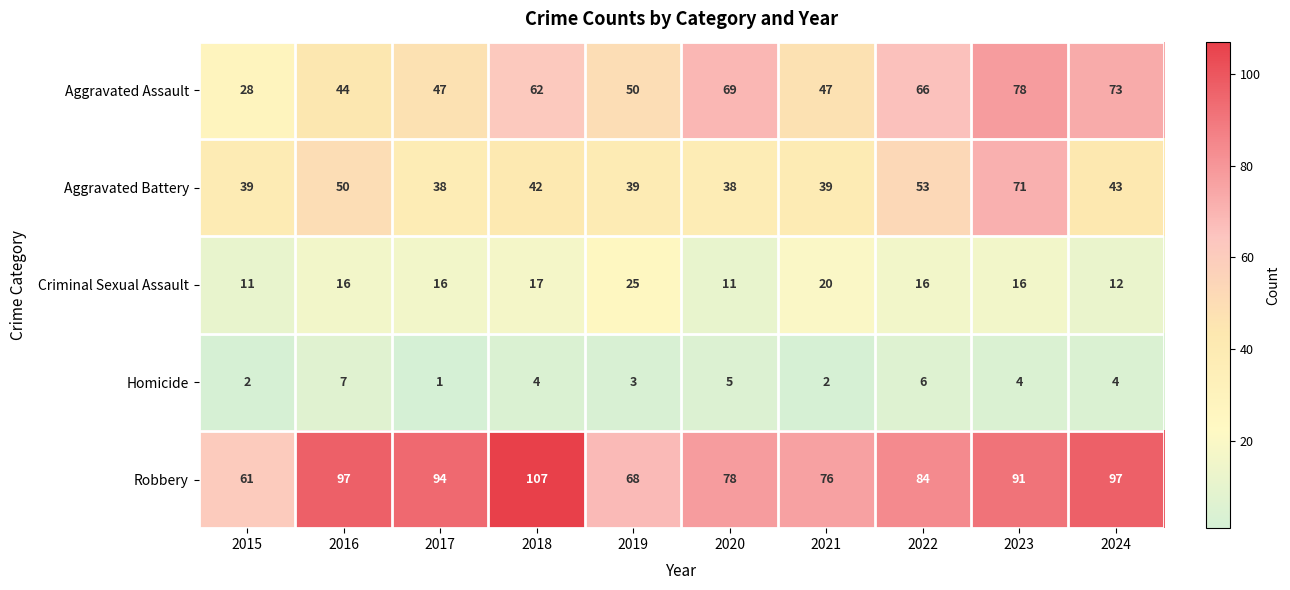

What is the average value of the Aggravated Assault series?

56